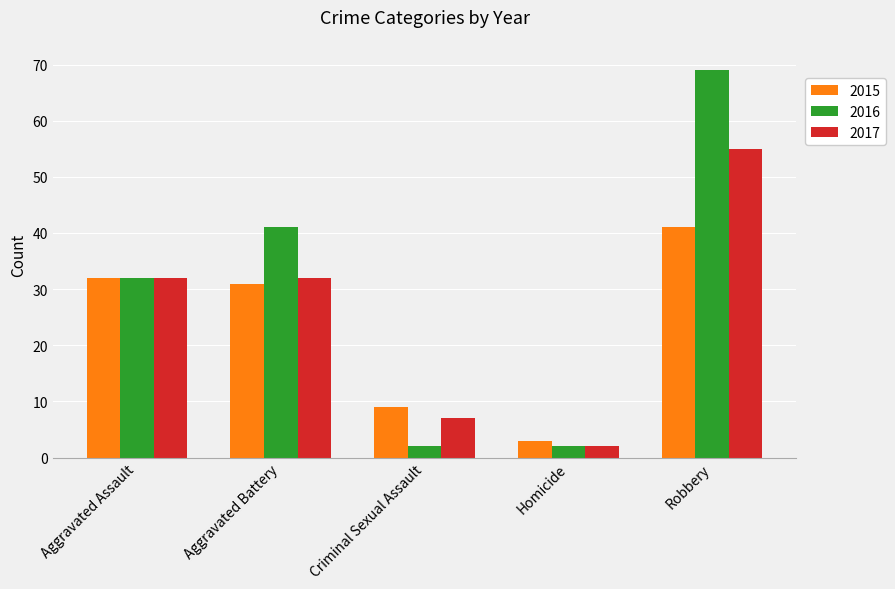

What is the highest value of the 2015 series?

41